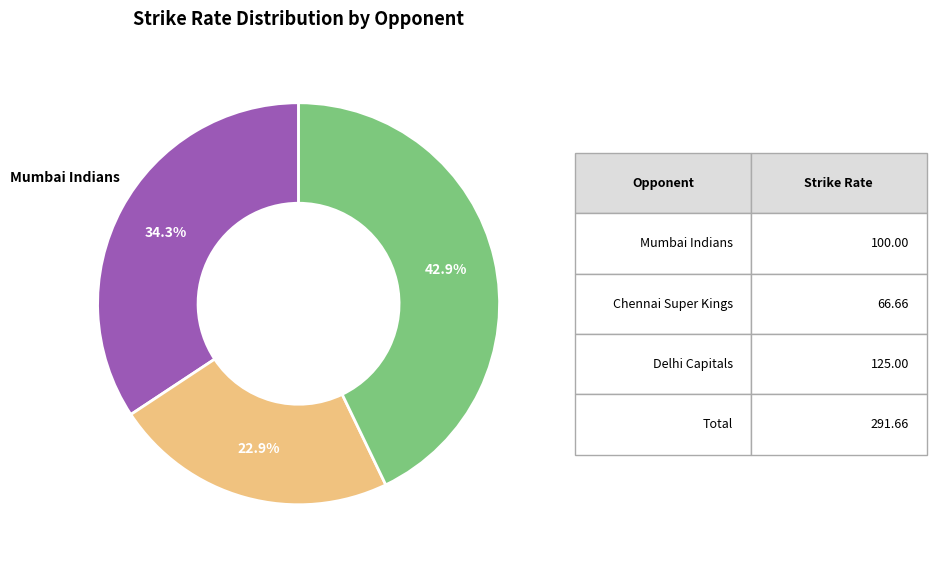

To the nearest percent, what is the difference between the largest and smallest slice percentages?

20%